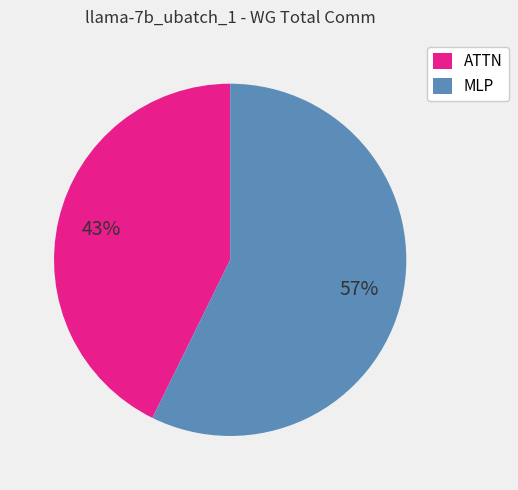

To the nearest percent, what percentage of the pie is MLP?

57%